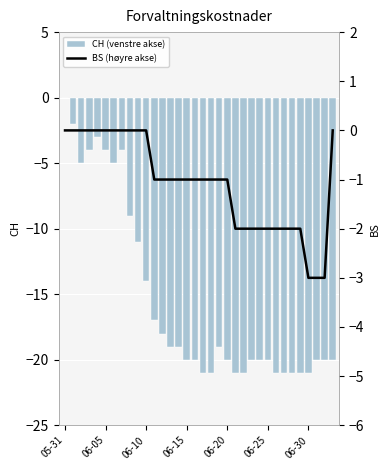

What is the value of the CH (venstre akse) bar at the 28th from the left?

-21